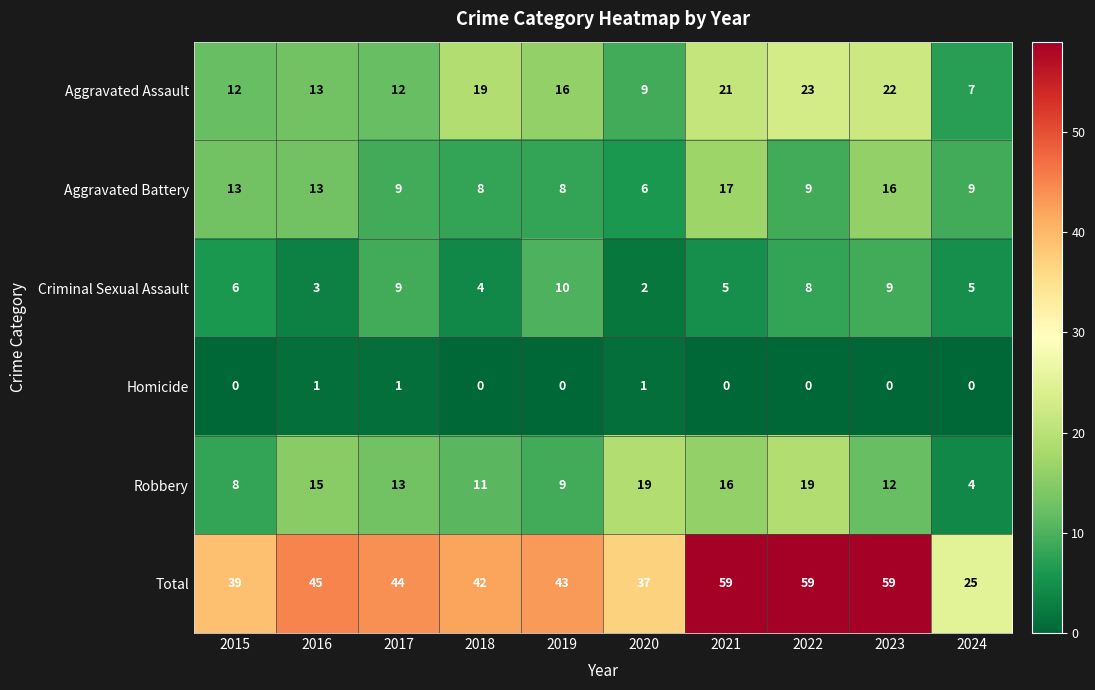

Which series has the largest total across all categories?

Total